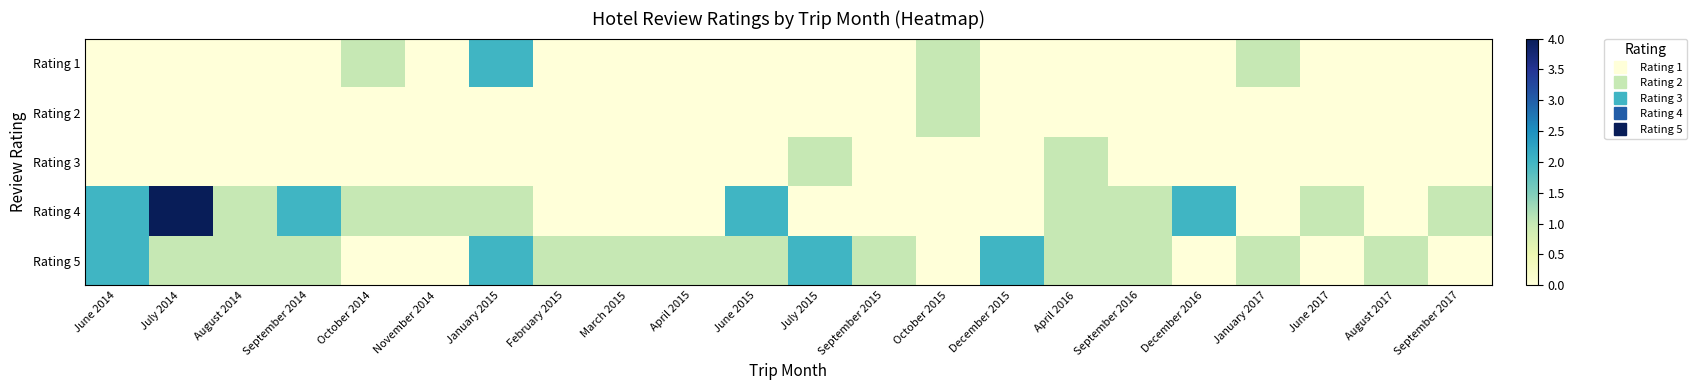

What is the total value across all series at September 2017?

1